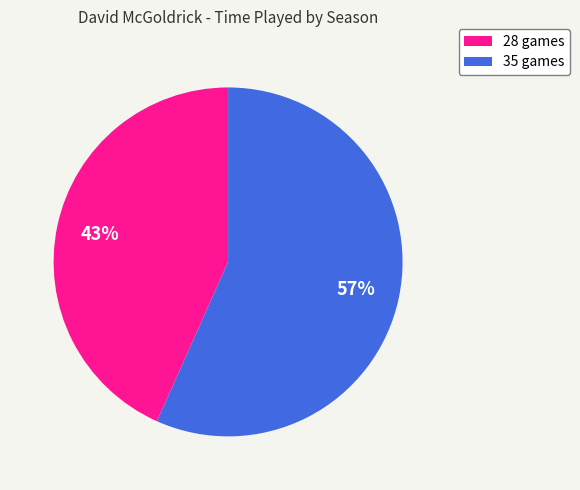

Which category accounts for the majority?

35 games